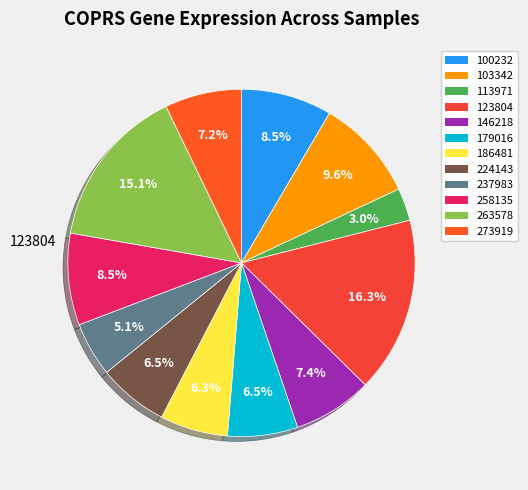

Approximately how many times larger is the value at 224143 compared to 123804?

0.4